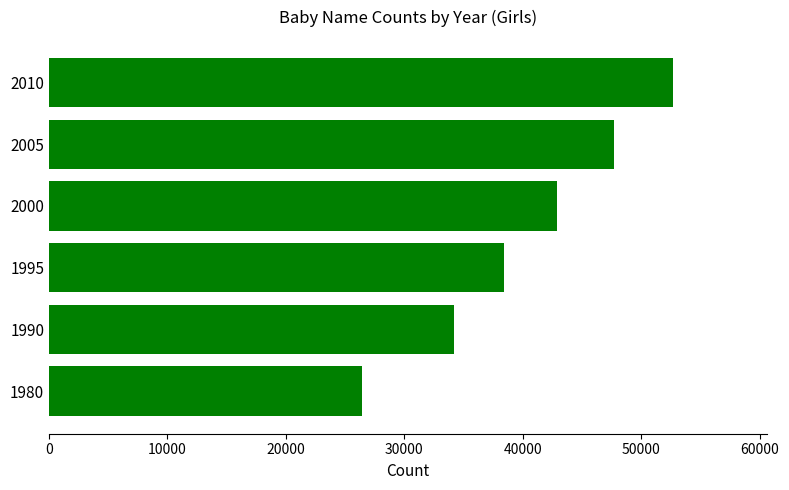

Is it true that the value at 2005 is 47680?

True